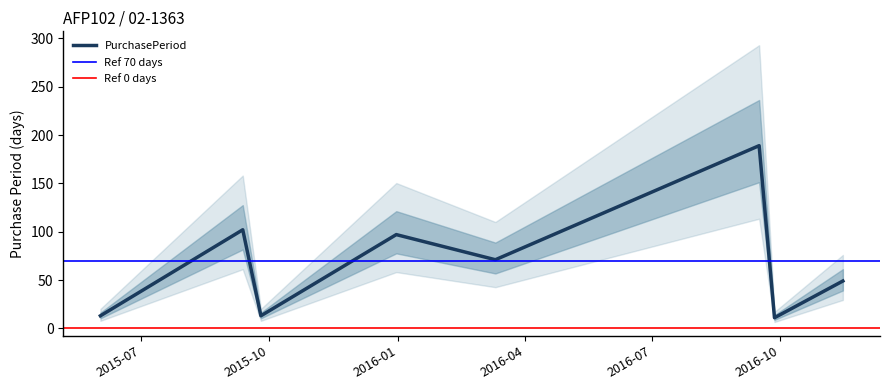

Rank the categories by value from lowest to highest.

2016-09-27, 2015-06-02, 2015-09-25, 2016-11-15, 2016-03-11, 2015-12-31, 2015-09-12, 2016-09-16